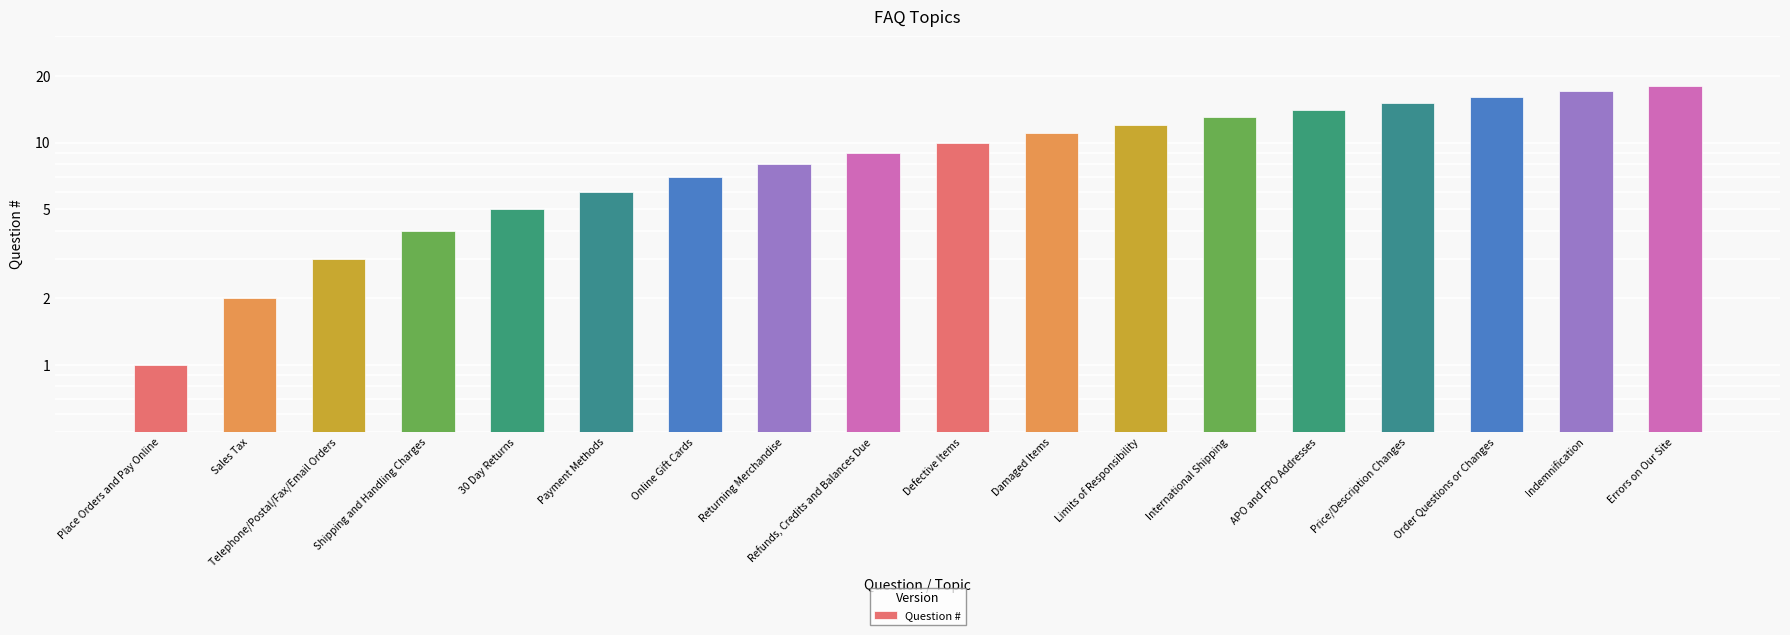

How many data points are above 10?

8